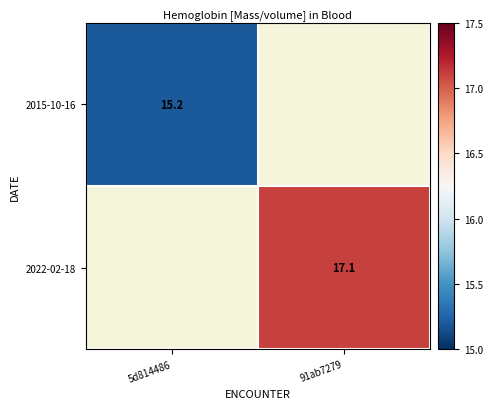

Is the value of 2015-10-16 at 5d814486 greater than the value of 2022-02-18 at 91ab7279?

No